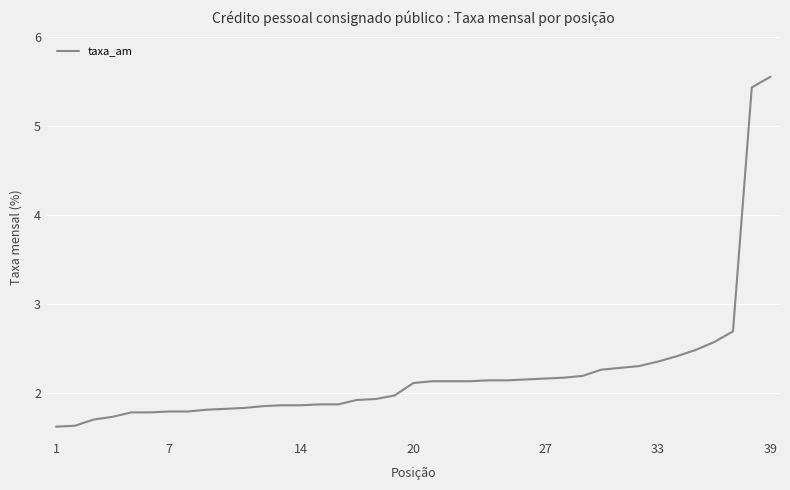

What is the difference between the maximum and minimum values?

3.9